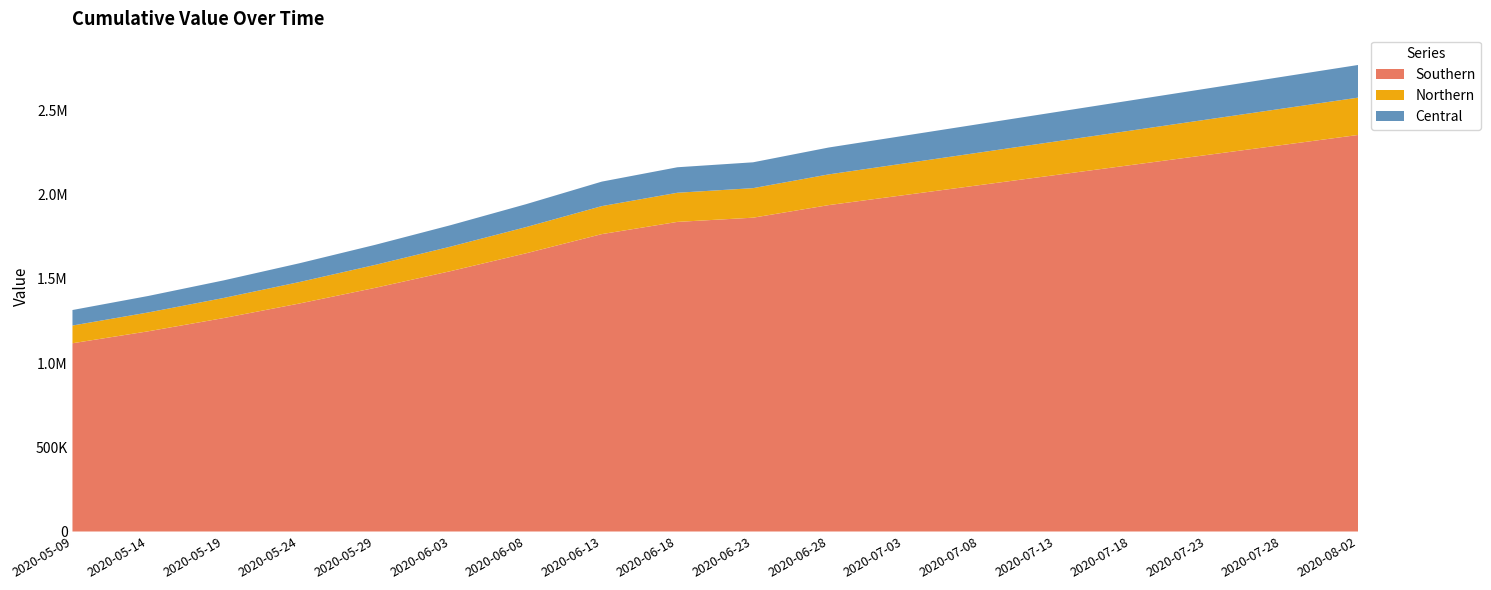

Reading left to right, list all the values displayed in this chart.

2020-05-09=1315099.0	2020-05-14=1398365.8	2020-05-19=1491172.1	2020-05-24=1592604.1	2020-05-29=1701853.6	2020-06-03=1818831.0	2020-06-08=1943780.6	2020-06-13=2077551.8	2020-06-18=2162810.8	2020-06-23=2192193.0	2020-06-28=2280000.0	2020-07-03=2350000.0	2020-07-08=2420000.0	2020-07-13=2490000.0	2020-07-18=2560000.0	2020-07-23=2630000.0	2020-07-28=2700000.0	2020-08-02=2770000.0